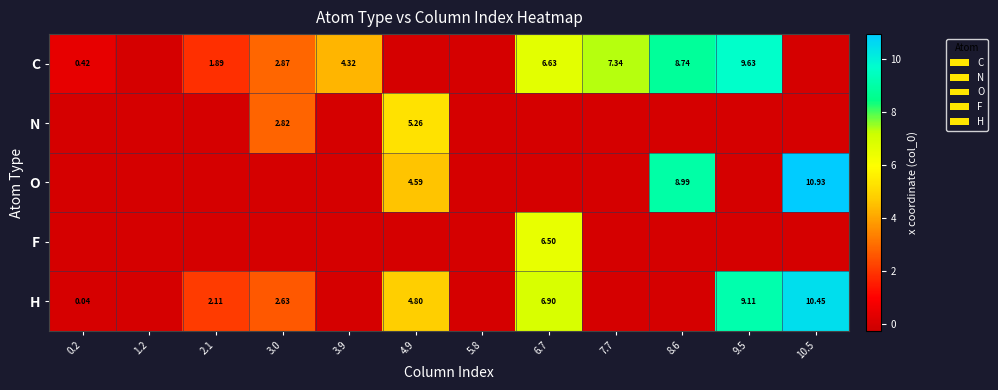

What is the sum of the C values at 3.9 and 1.2?

4.3